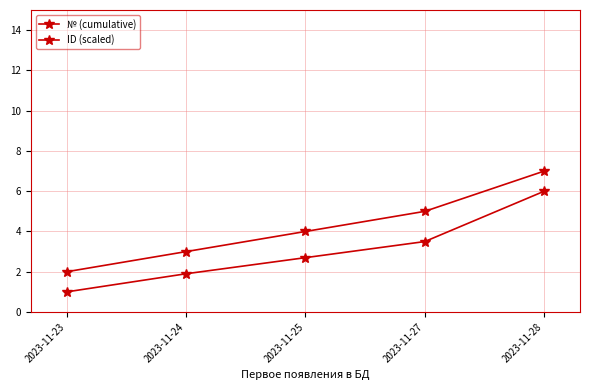

At which label does ID (scaled) first exceed 2?

2023-11-25